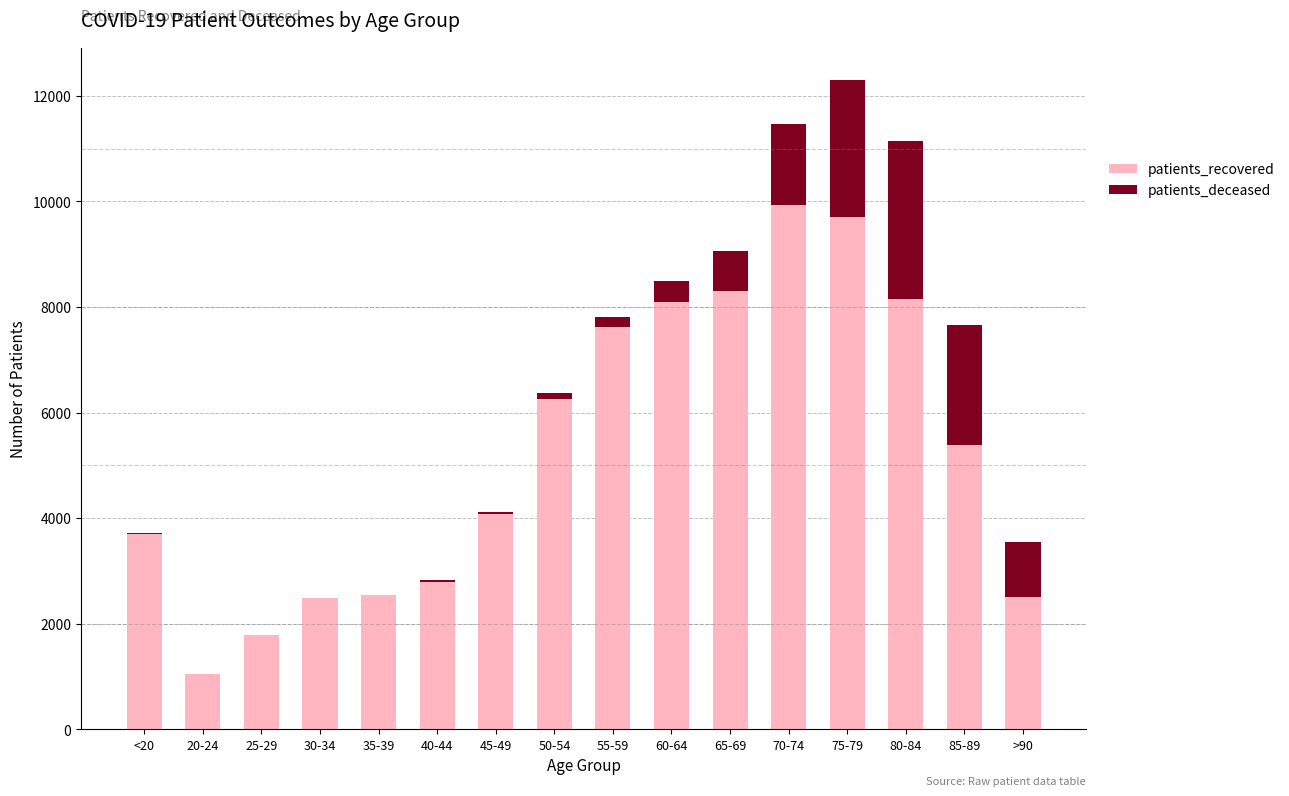

True or false: patients_recovered has a value of 2801 at 40-44.

True